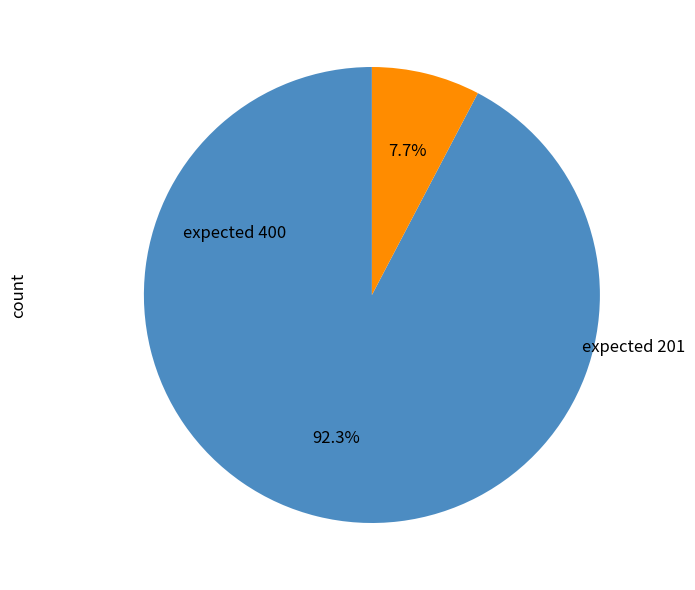

Does any single category account for the majority?

Yes